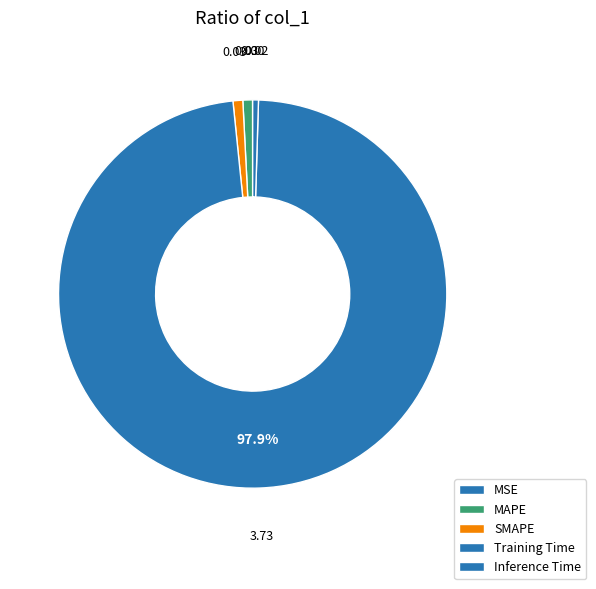

What is the smallest slice in the pie chart?

MSE